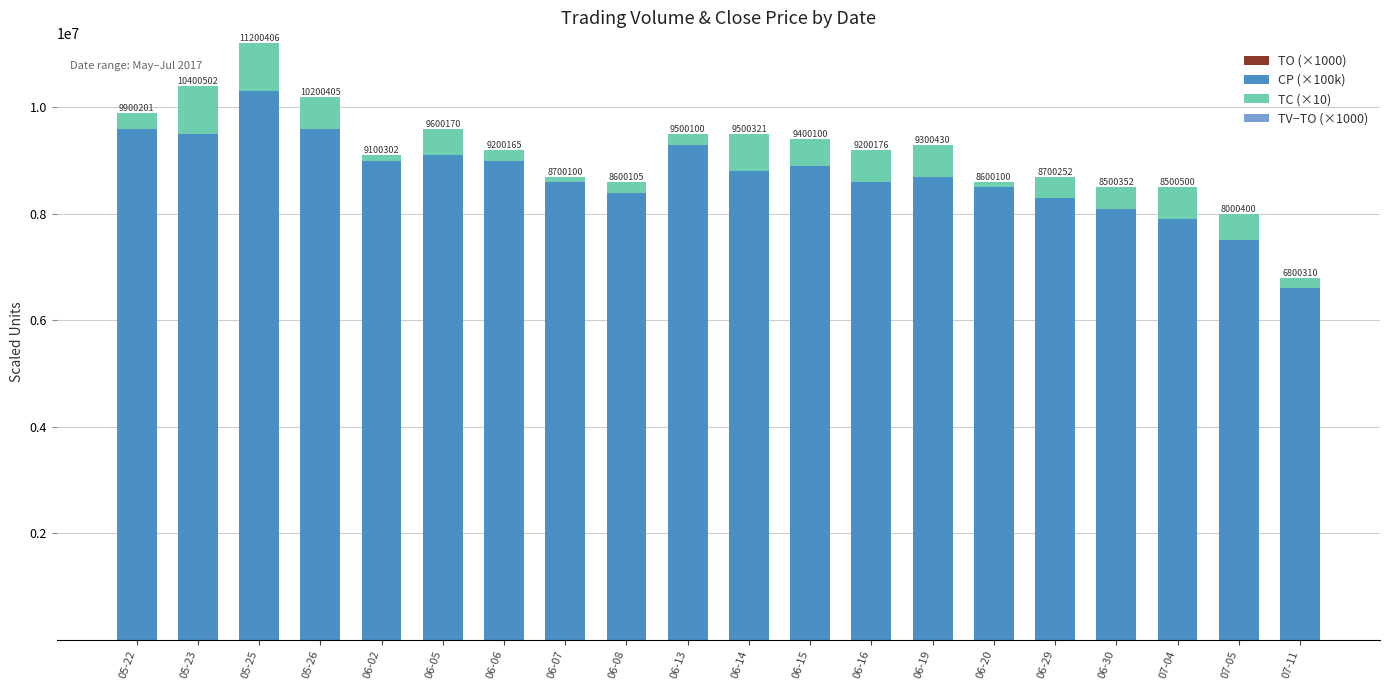

Which has a higher value, 07-11 or 06-02?

06-02